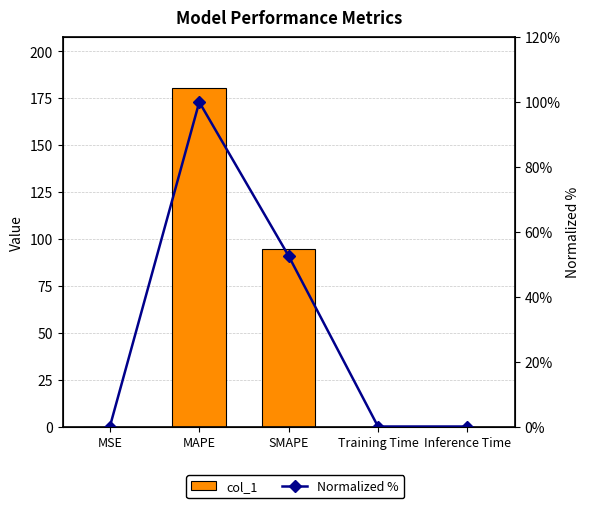

What position from the left is SMAPE?

3